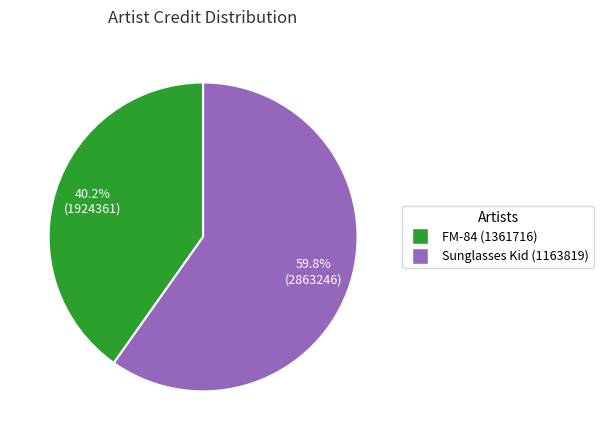

To the nearest percent, what is the difference between the Sunglasses Kid (1163819) and FM-84 (1361716) slice percentages?

20%